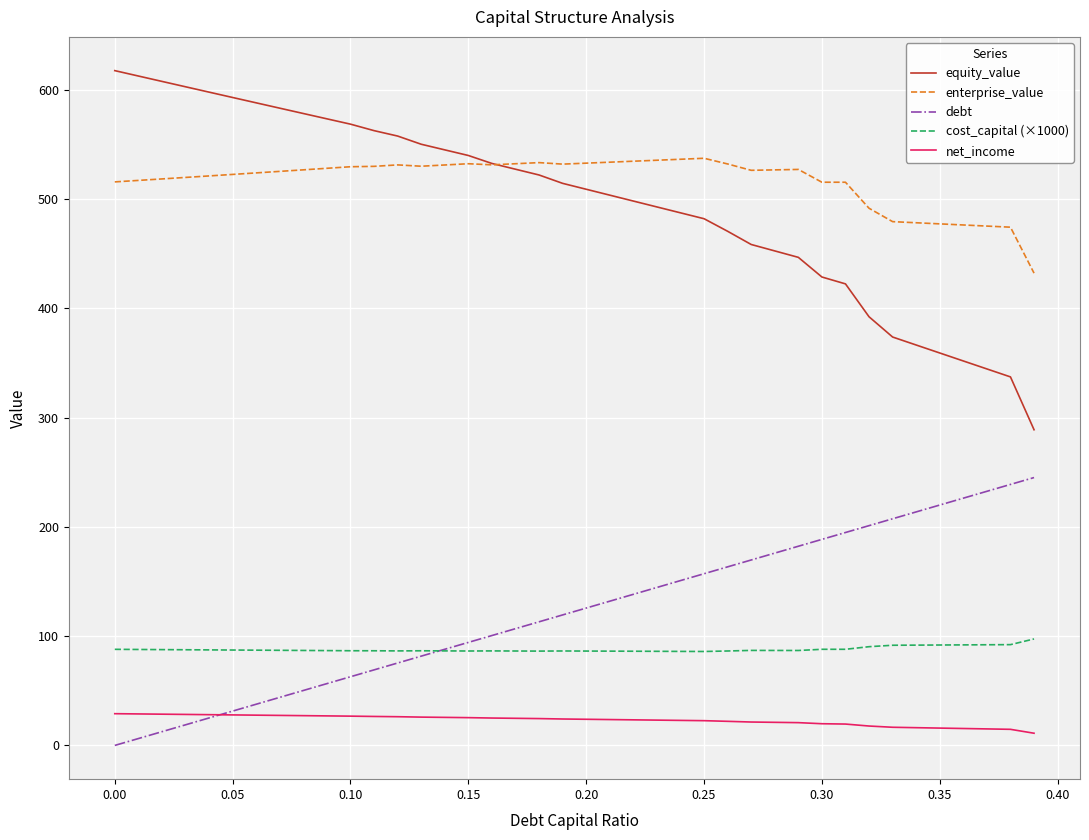

True or false: cost_capital (×1000) and enterprise_value intersect in this chart.

False